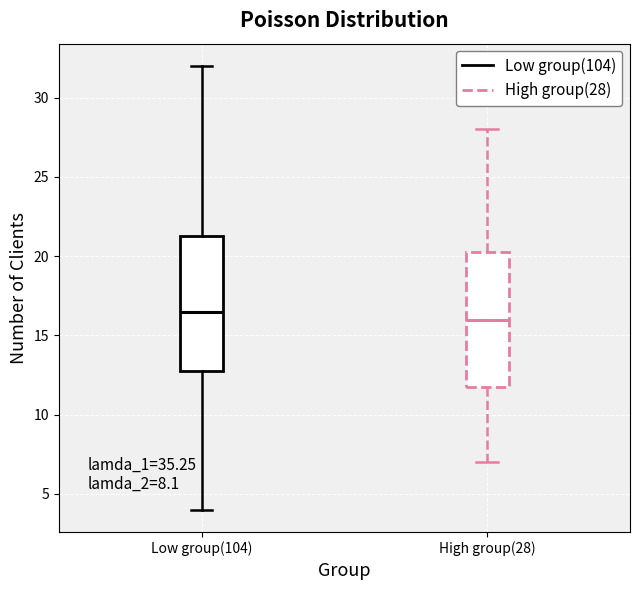

Where does the median line of the box for Low group(104) sit on the y-axis? The values are not printed on the chart, so give them approximately, as read against the axis.

16.5